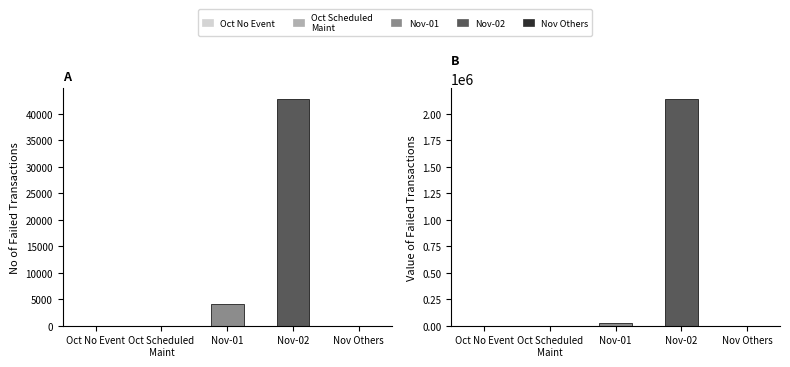

Which category has the highest value across all series?

2019-11-02